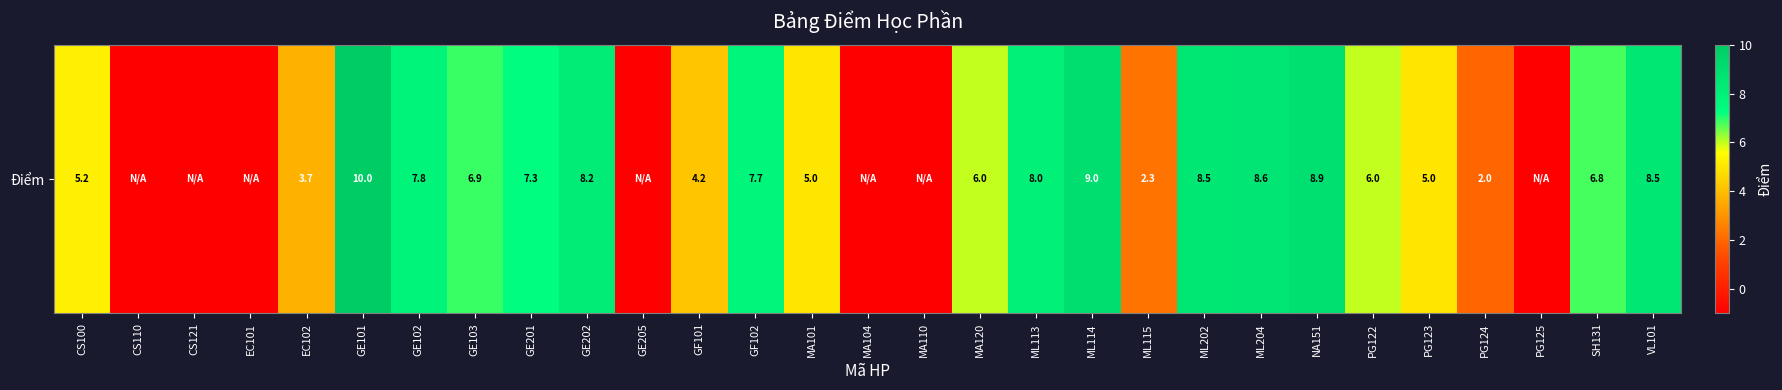

What is the greatest value displayed?

10.0